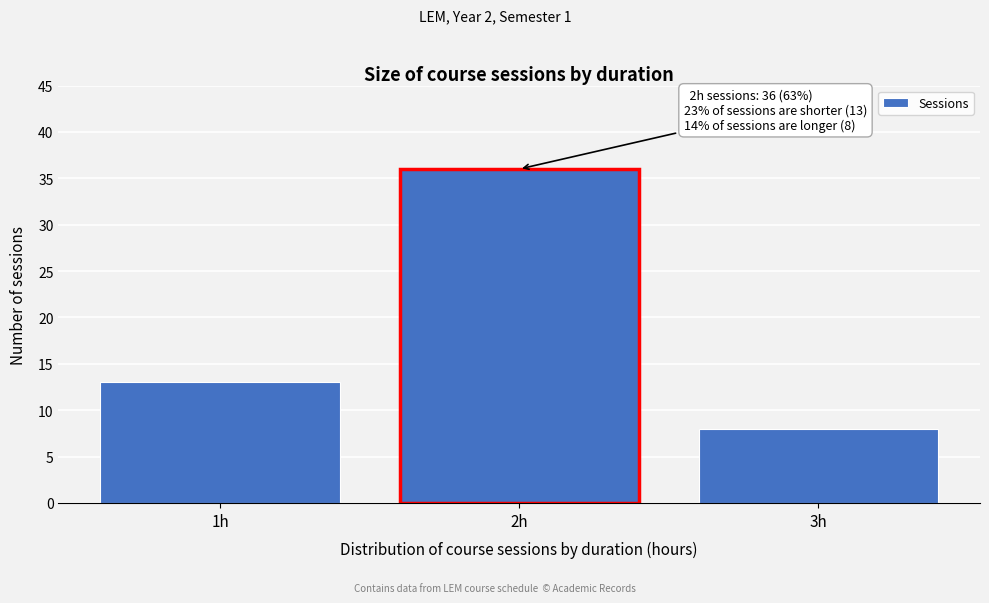

Which range on the x-axis has the tallest bar?

1.5 to 2.5